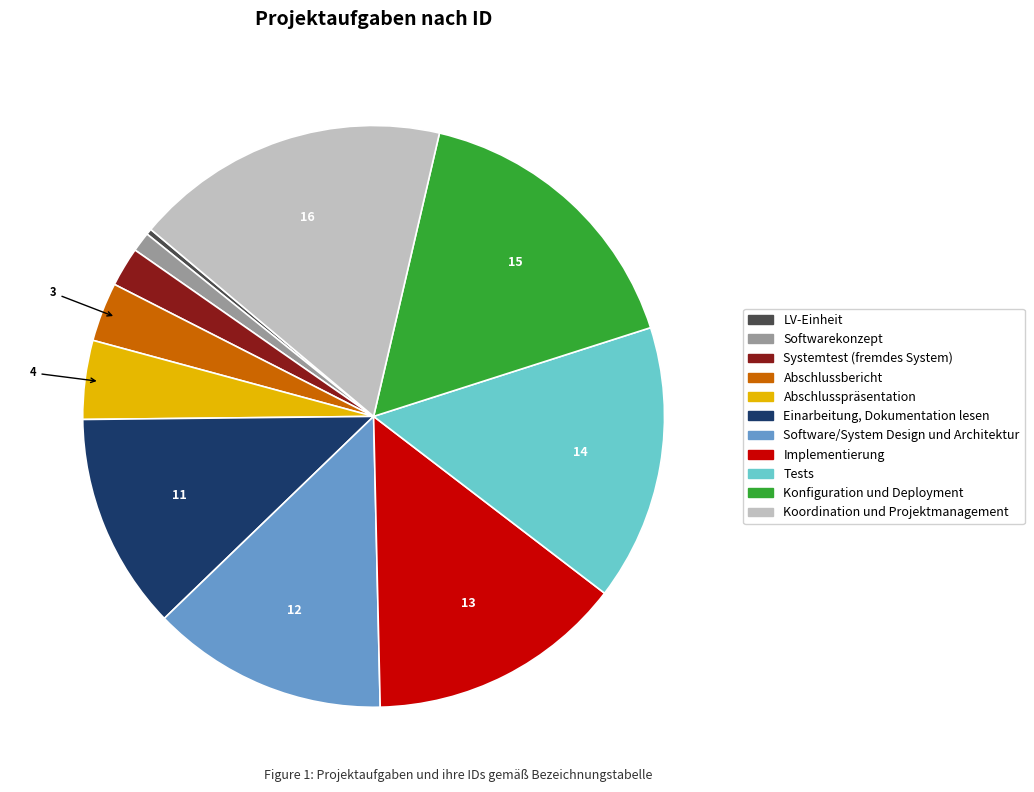

Which slice is the largest?

Koordination und Projektmanagement